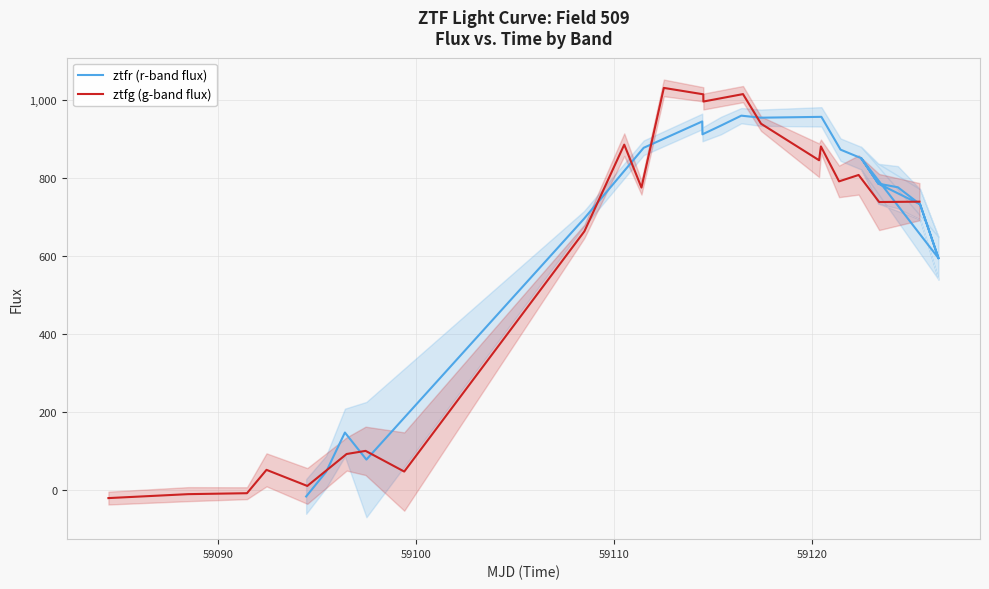

How many lines are shown in the chart?

2